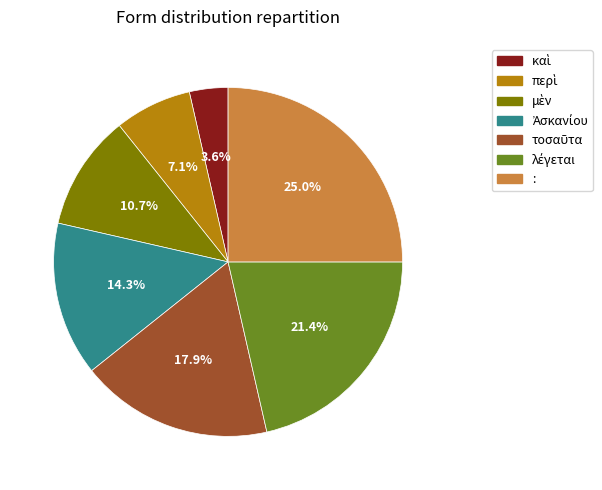

Is there a majority slice in this chart?

No